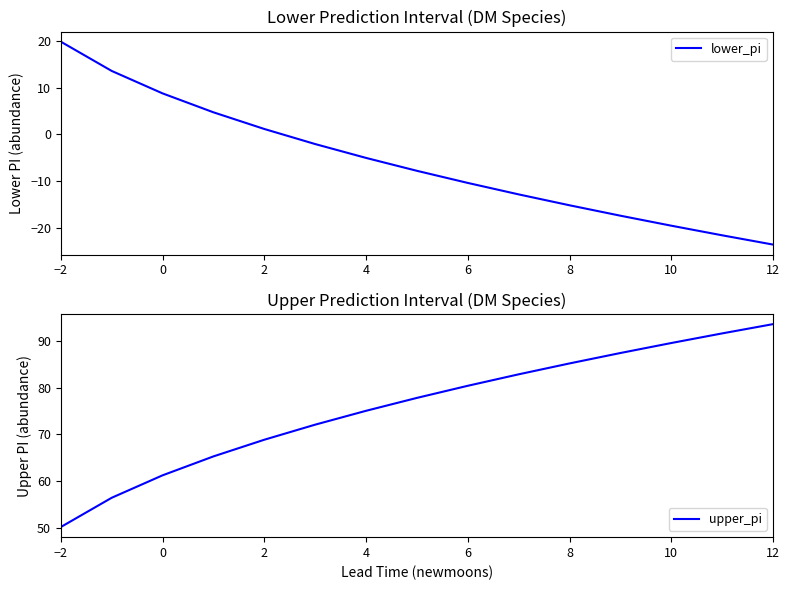

How many lines are shown in the chart?

2